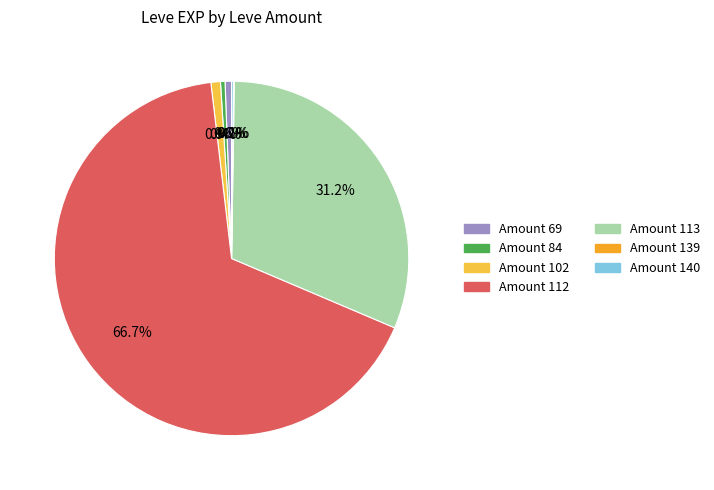

Is there any slice that represents more than half of the pie?

Yes